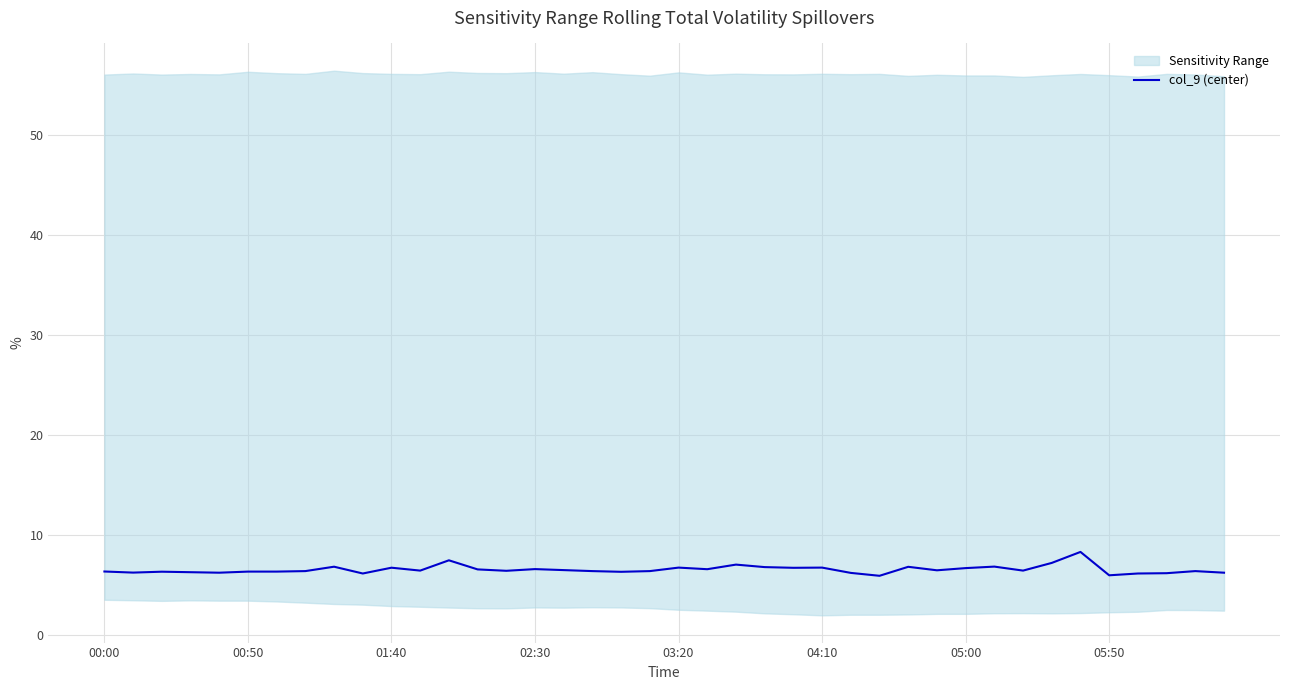

The value of col_9 (center) at 00:00 is 1.8. True or false?

False